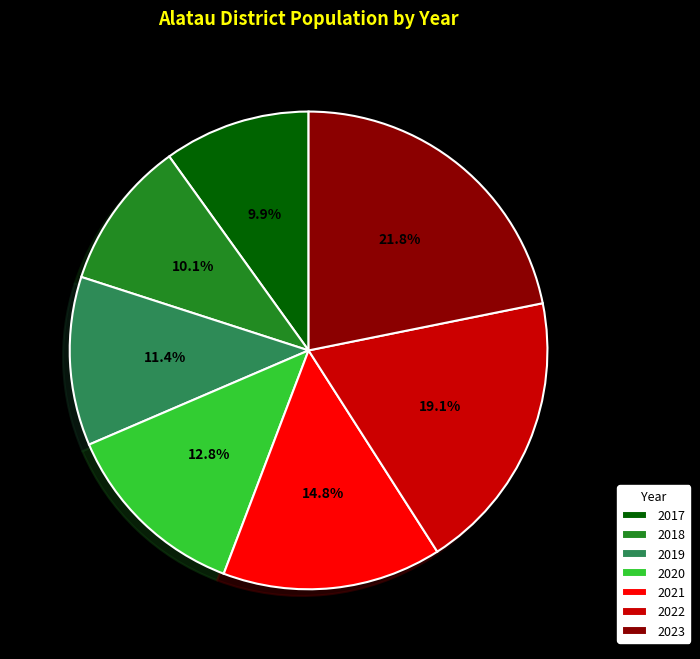

To the nearest percent, what portion does 2023 represent?

22%